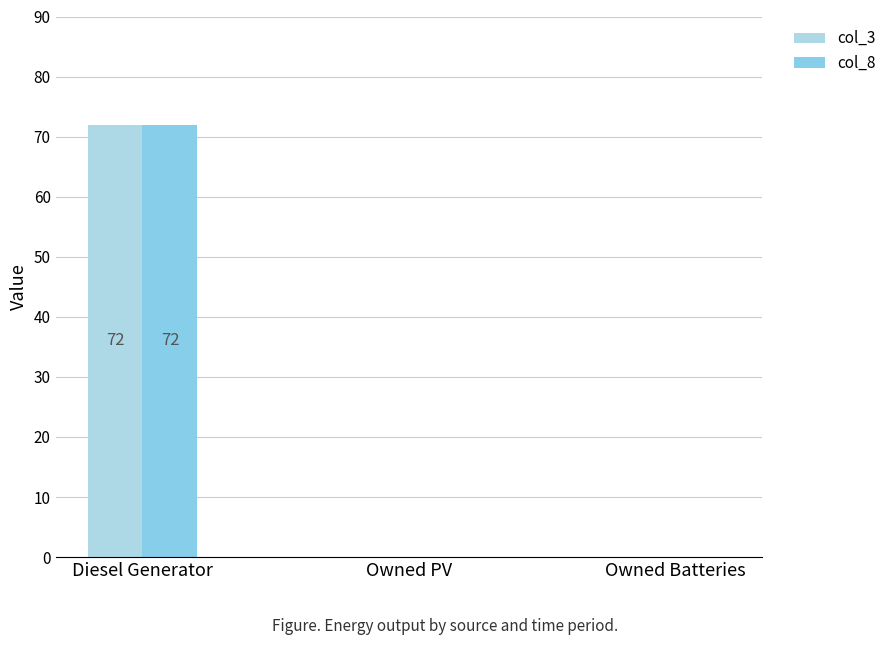

The col_8 series shows 72 at Diesel Generator. True or false?

True